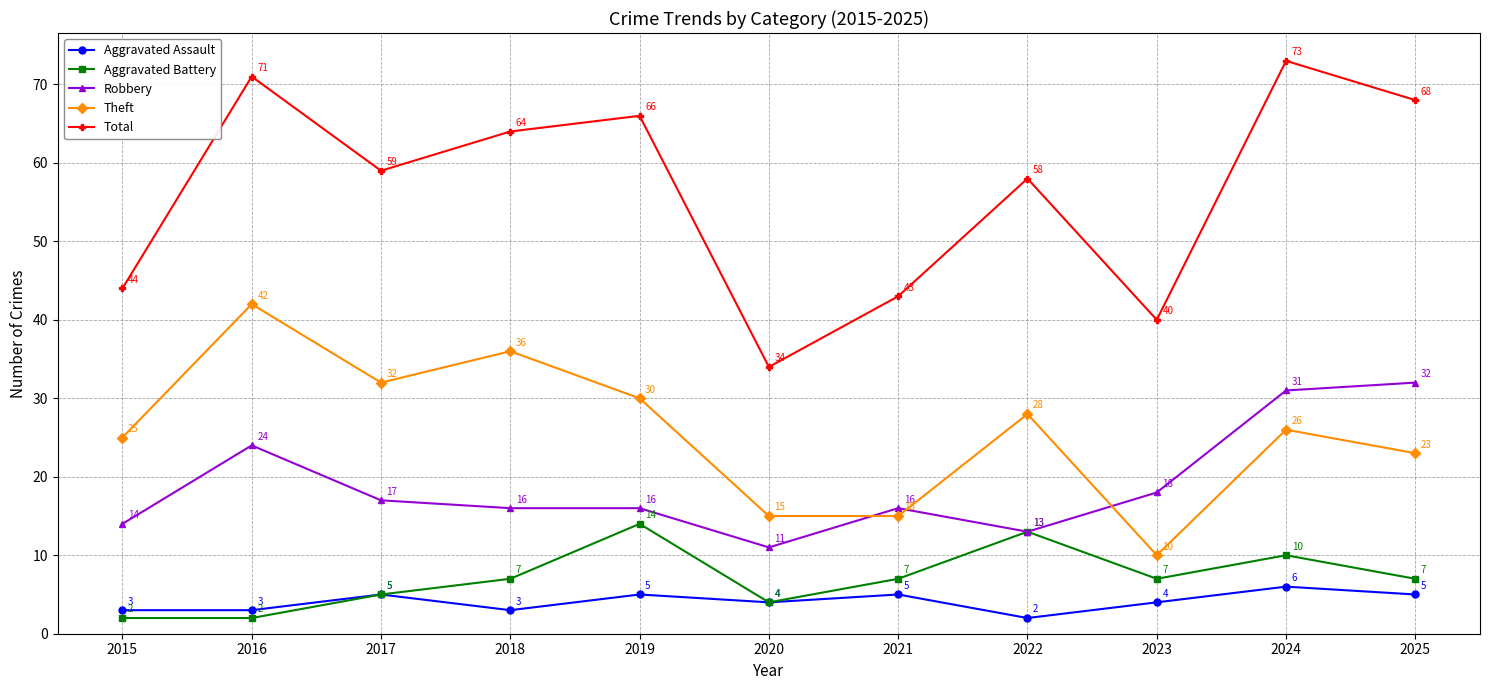

True or false: Total has a value of 58 at 2022.

True